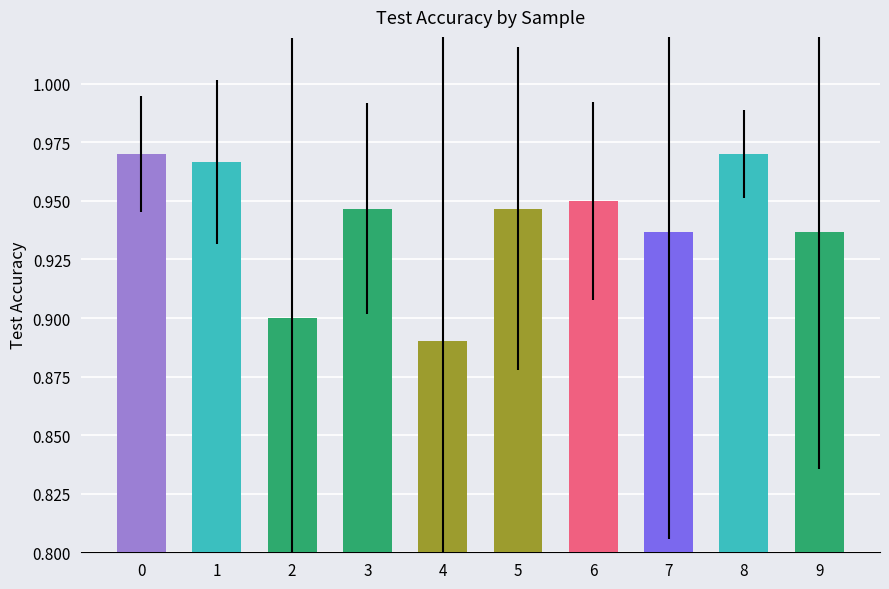

Which label corresponds to the smallest value in the chart?

4